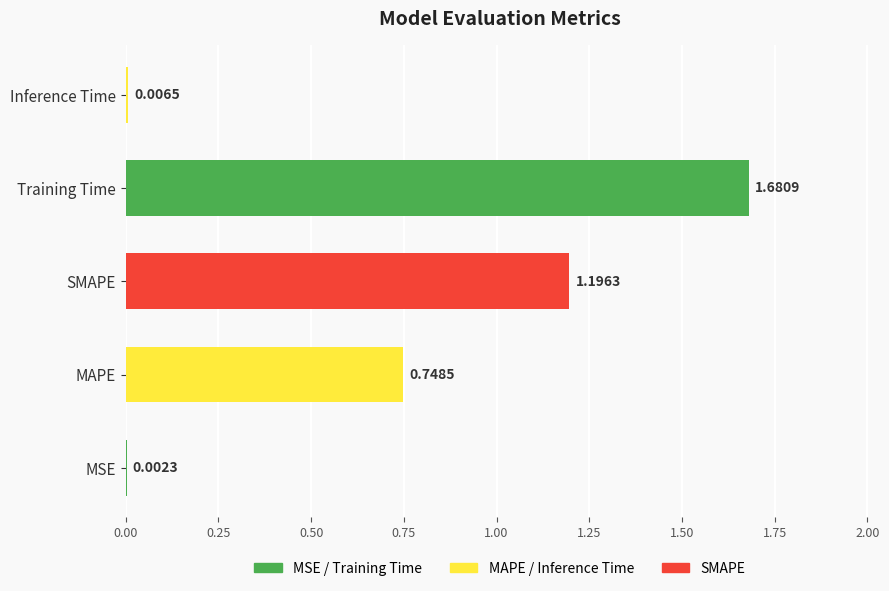

What is the sum of the values at Training Time and MAPE?

2.4